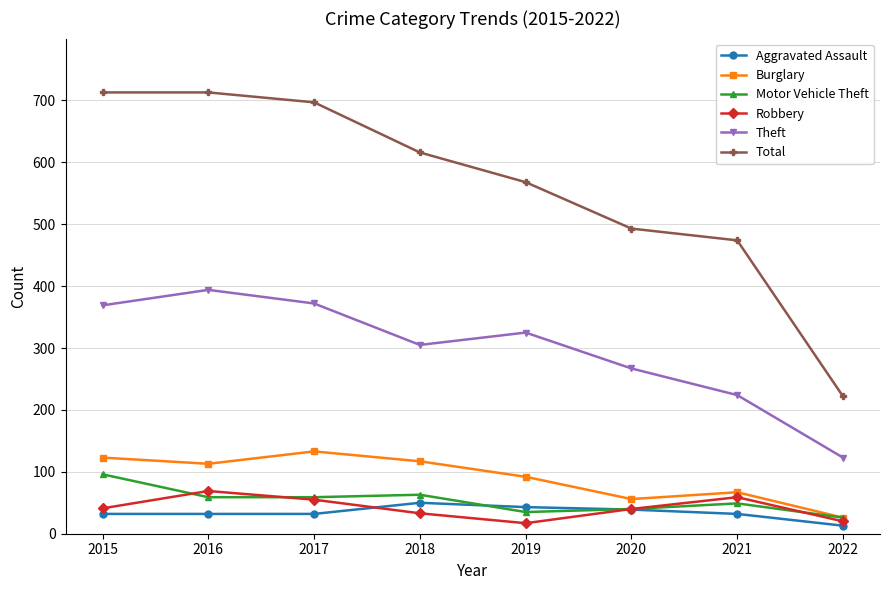

What is the spread (max minus min) of values at 2015?

681